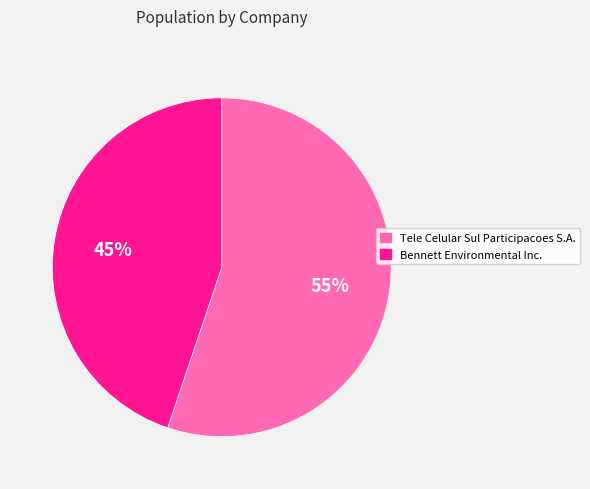

Which slice represents more than half of the pie?

Tele Celular Sul Participacoes S.A.